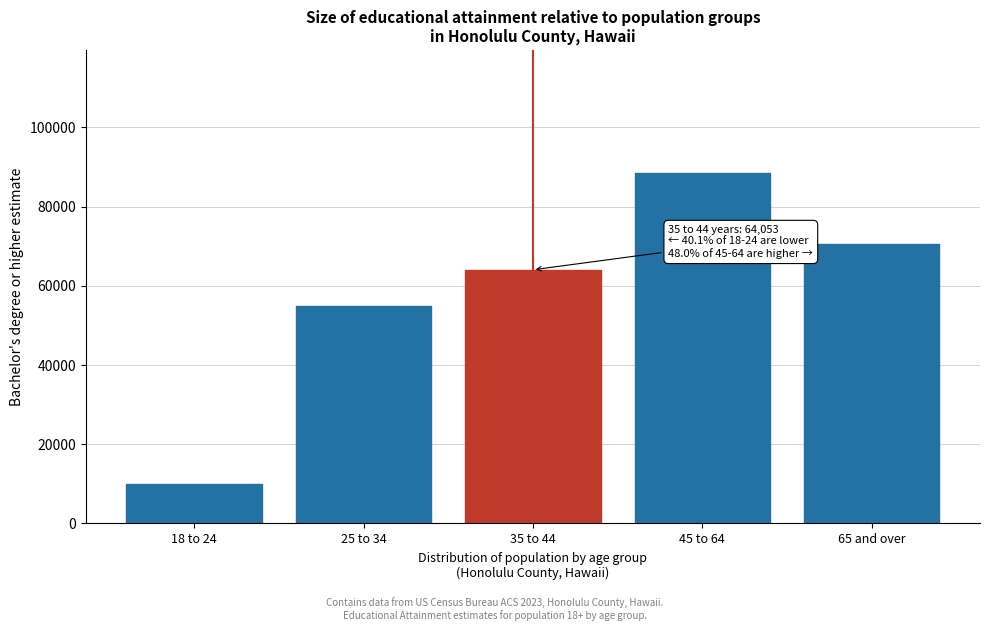

Reading left to right, transcribe all the data shown in this chart.

9957	54809	64053	88579	70678